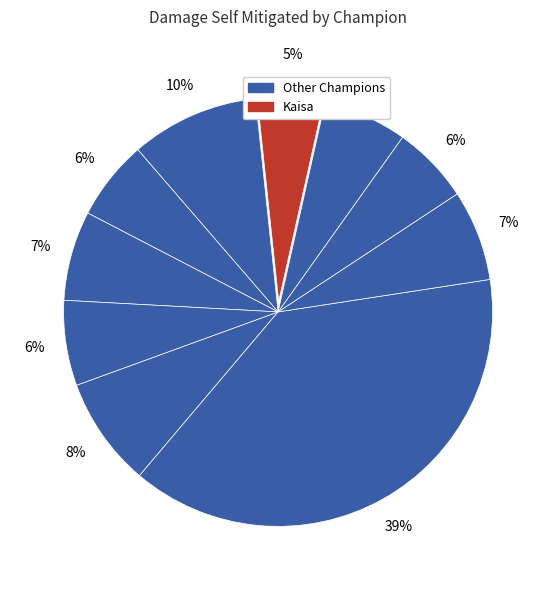

How many slices are in this pie chart?

10